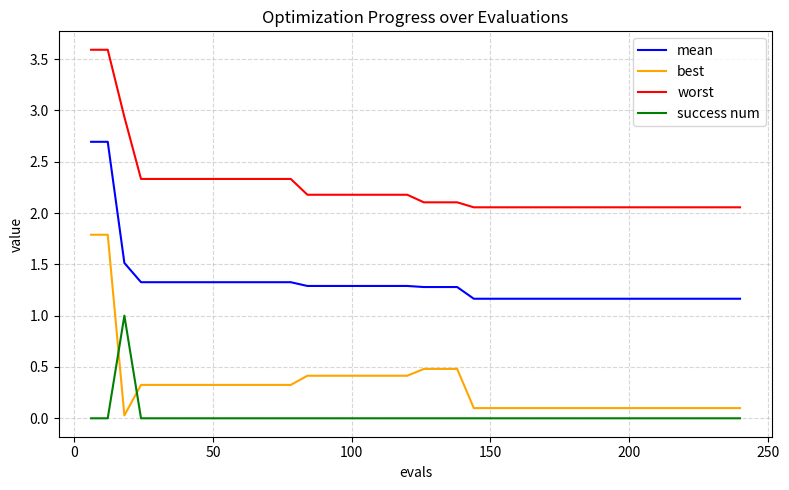

How many intersections are there between best and success num?

2